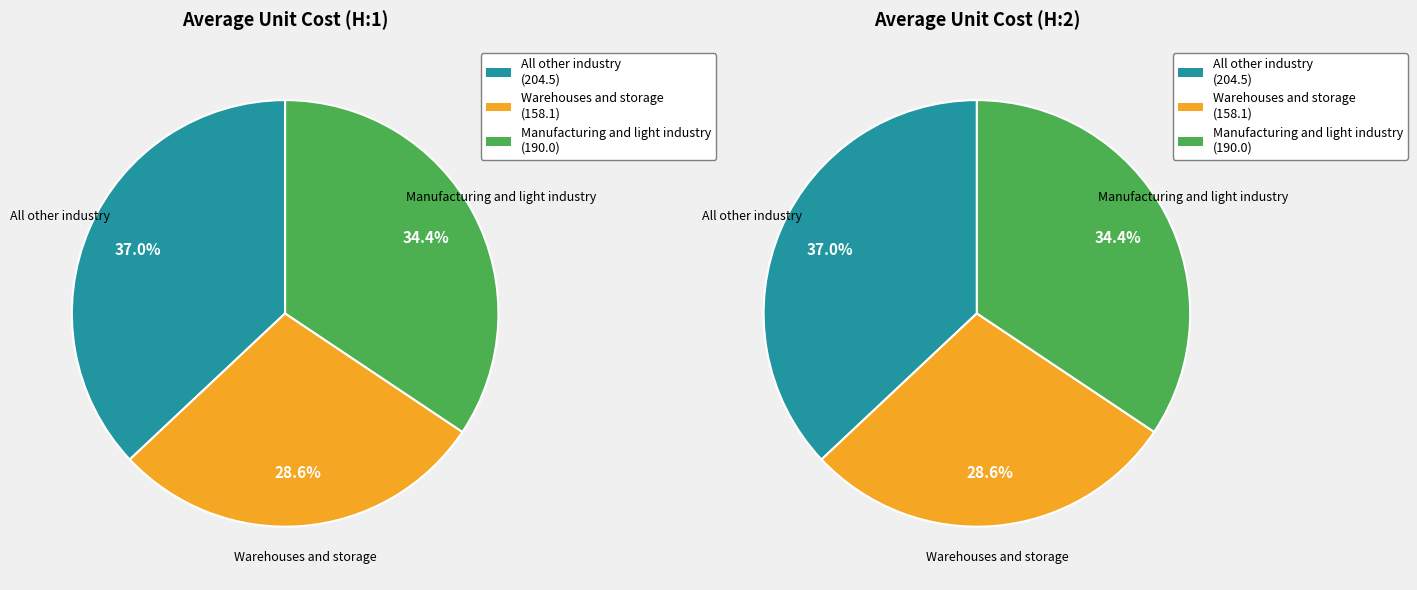

True or false: H:1 accounts for 50% of the total.

True